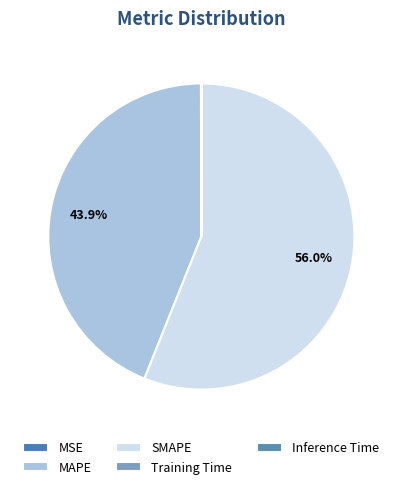

Count the number of slices in the pie.

5